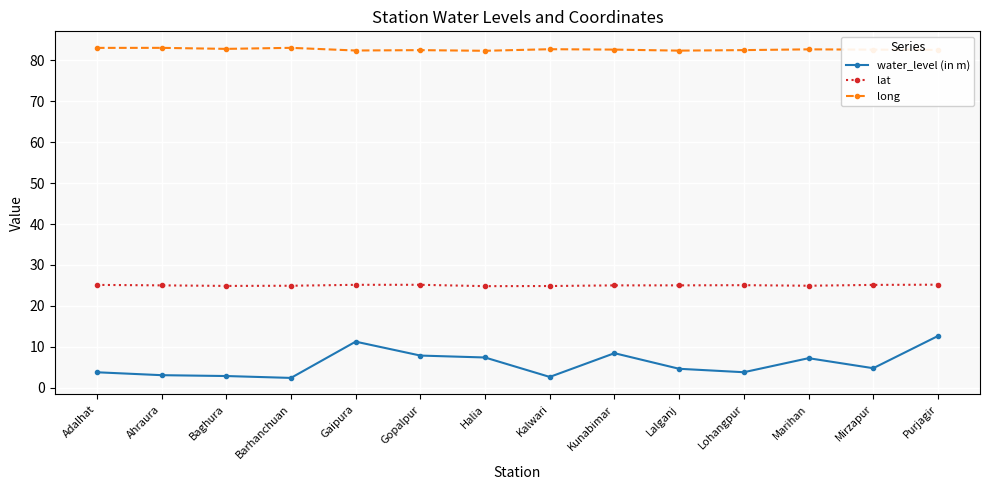

Which series has the largest total across all categories?

long